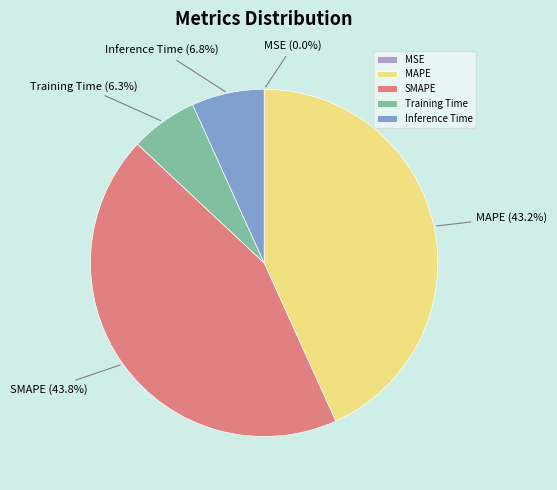

Does Inference Time account for over 50% of the chart?

No